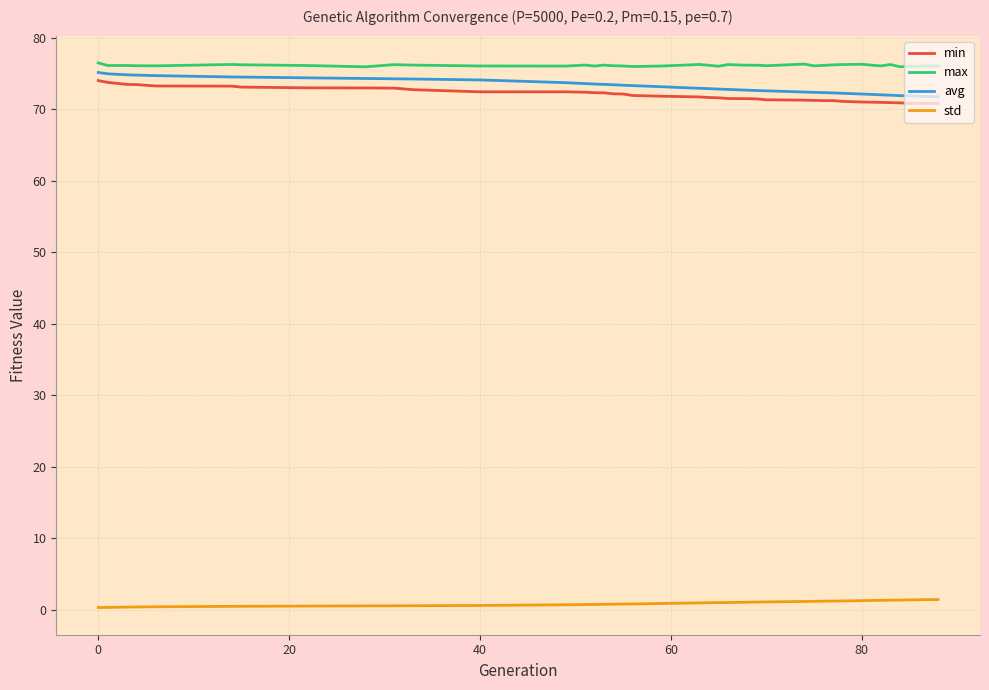

List the series in order of their peak value, lowest first.

std, min, avg, max